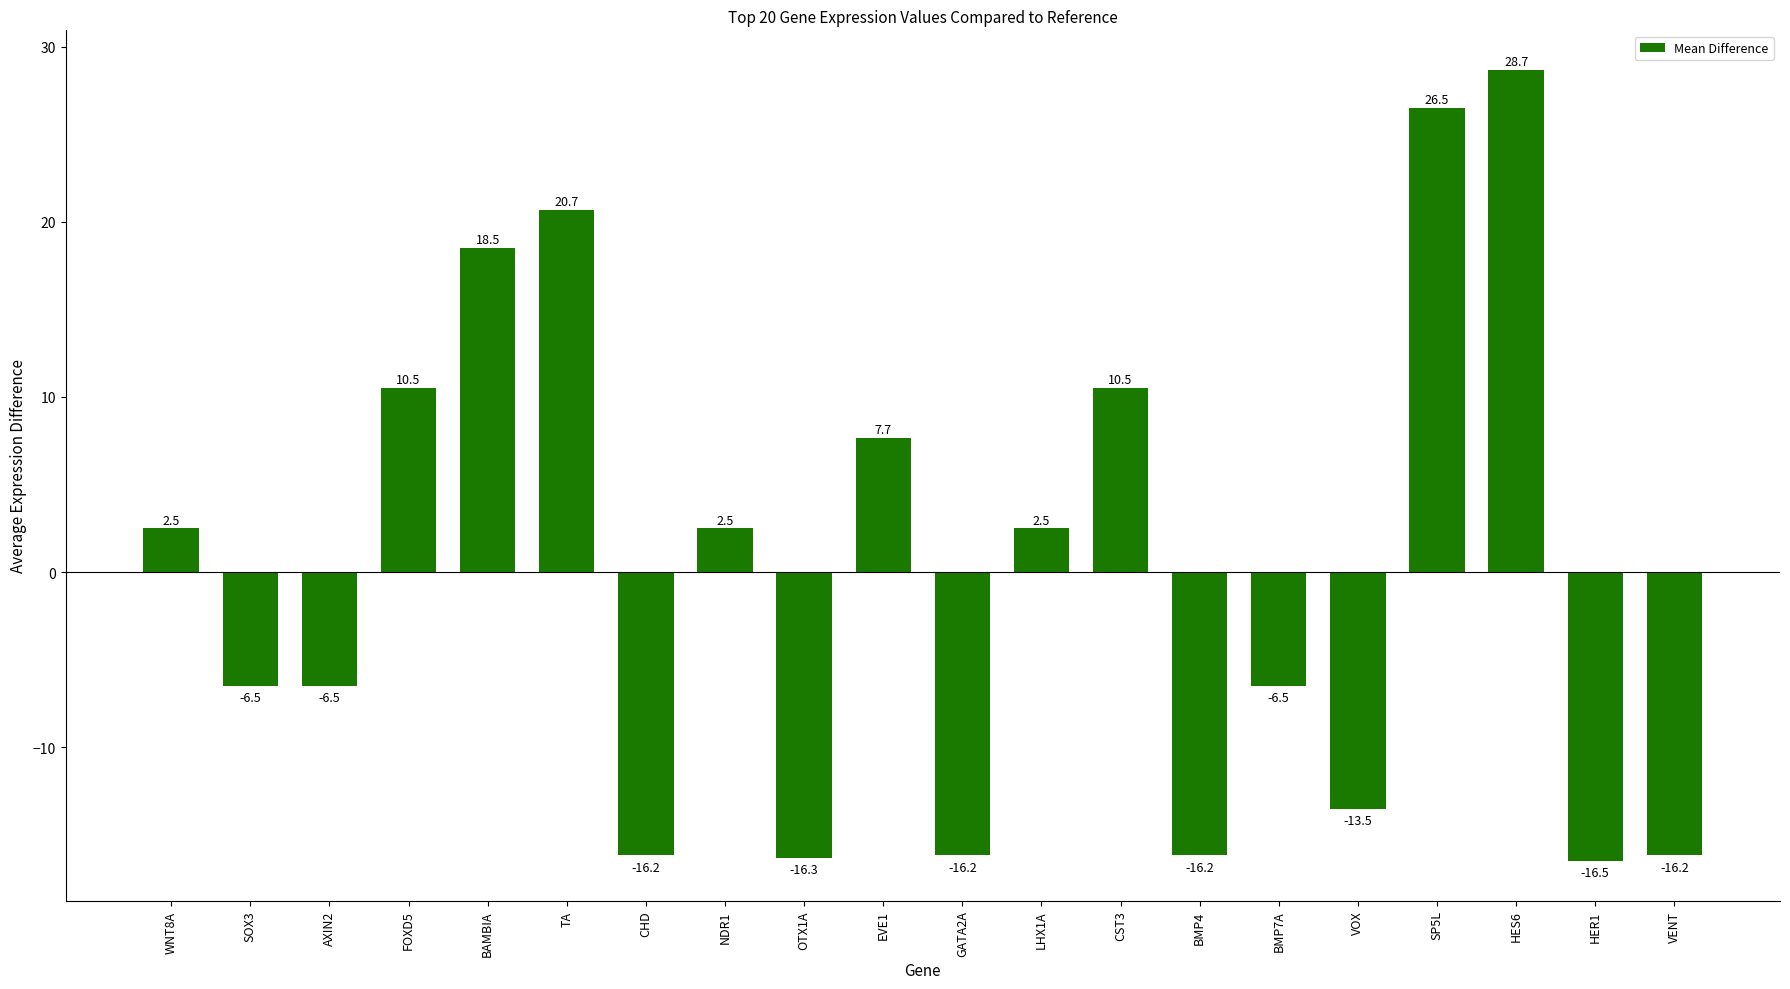

Reading left to right, what are all the values shown in this chart?

WNT8A=2.5	SOX3=-6.5	AXIN2=-6.5	FOXD5=10.5	BAMBIA=18.5	TA=20.7	CHD=-16.2	NDR1=2.5	OTX1A=-16.3	EVE1=7.7	GATA2A=-16.2	LHX1A=2.5	CST3=10.5	BMP4=-16.2	BMP7A=-6.5	VOX=-13.5	SP5L=26.5	HES6=28.7	HER1=-16.5	VENT=-16.2